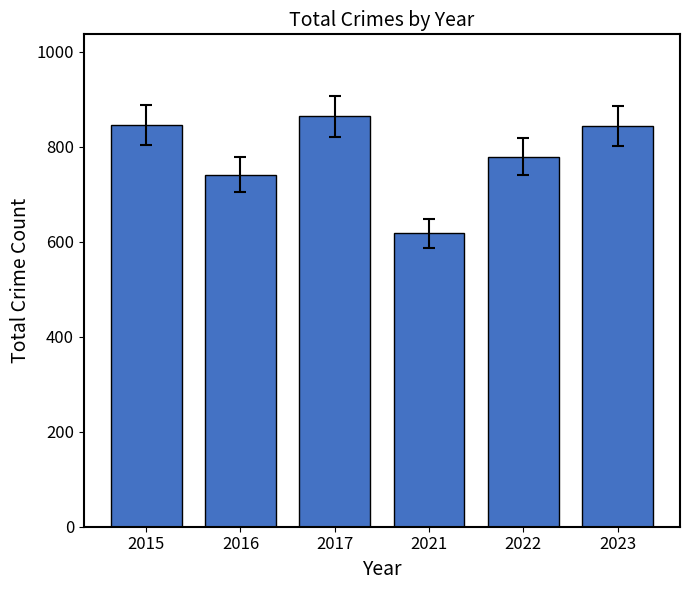

Between 2022 and 2017, which is larger?

2017